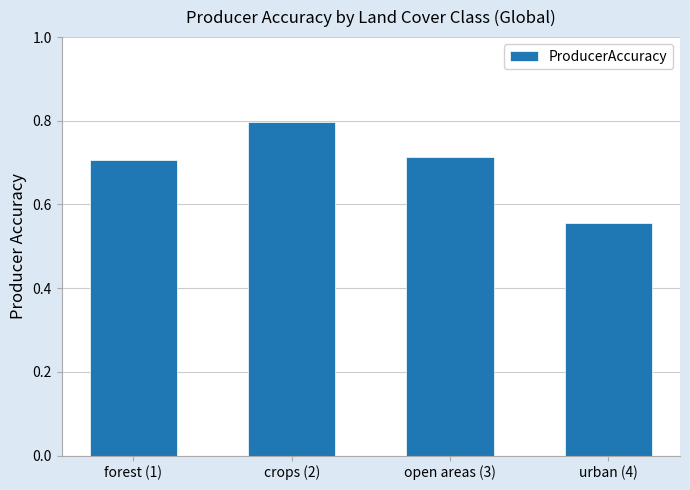

Which label corresponds to the largest value in the chart?

crops (2)